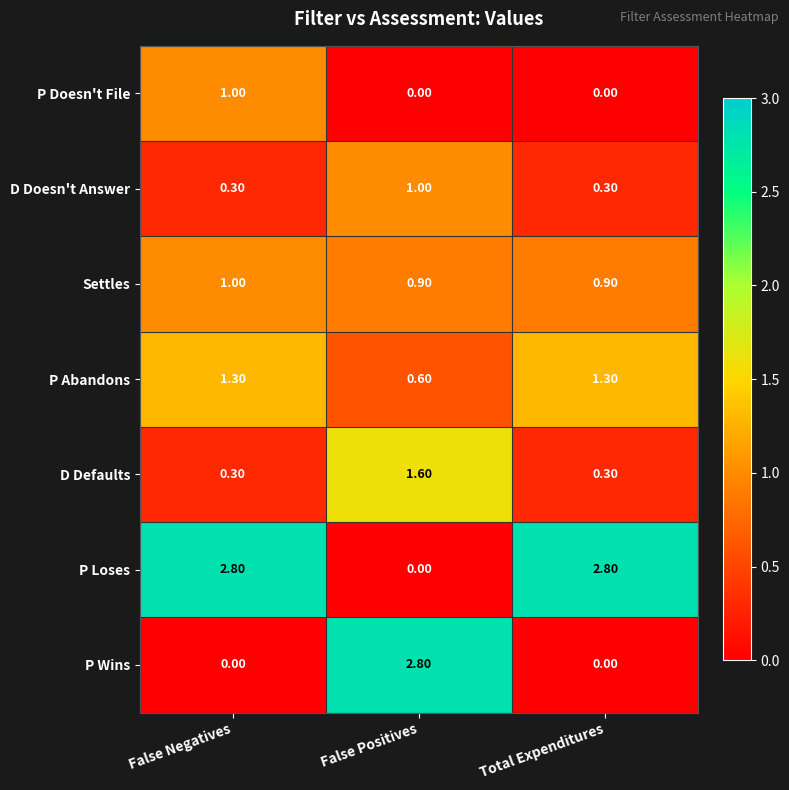

Which category has the highest value in the P Doesn't File series?

False Negatives